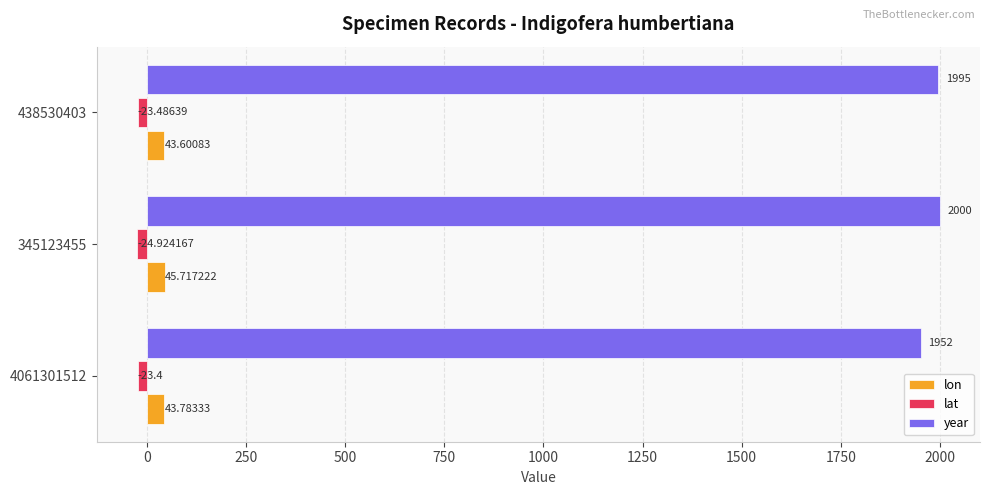

List the labels in order of year value, smallest first.

4061301512, 438530403, 345123455